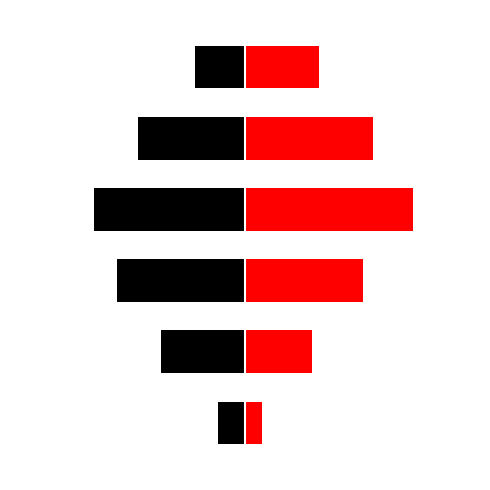

Between 3 and 5, which series saw the biggest shift?

Black